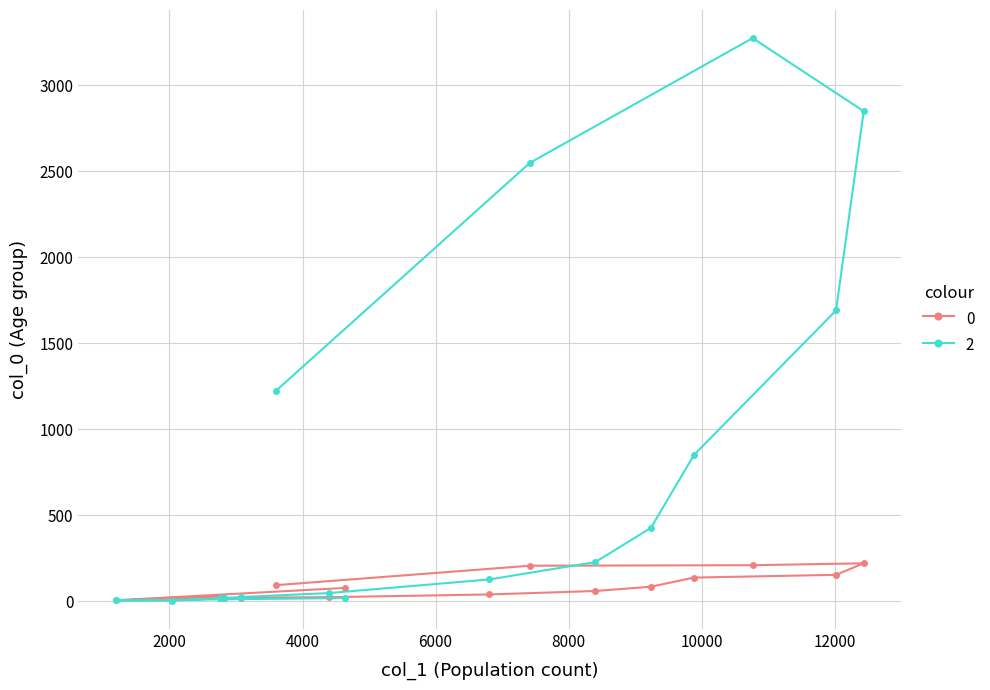

Reading left to right, list all the values displayed in this chart.

0: 77	5	14	27	17	20	23	39	59	84	137	153	220	209	206	93
2: 18	4	3	17	18	24	47	126	227	426	850	1690	2848	3273	2548	1224